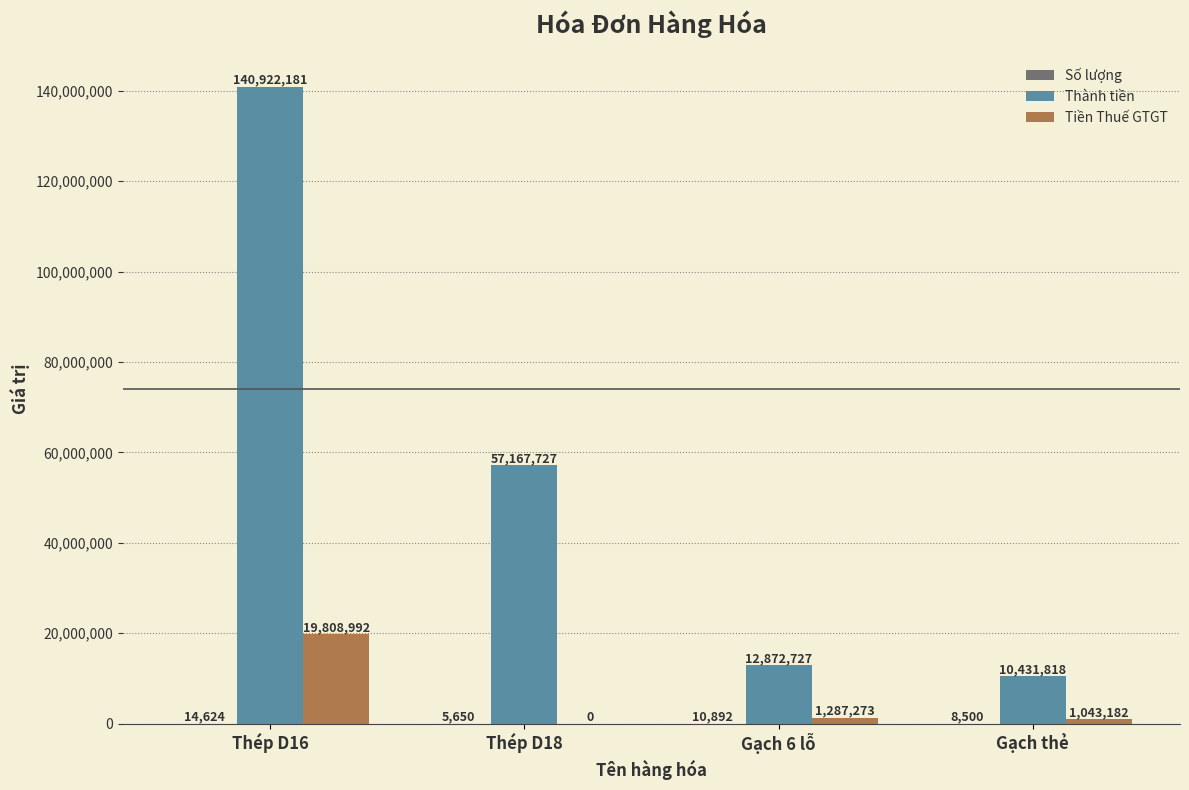

What is the sum of the Thành tiền values at Gạch 6 lỗ and Thép D18?

70040454